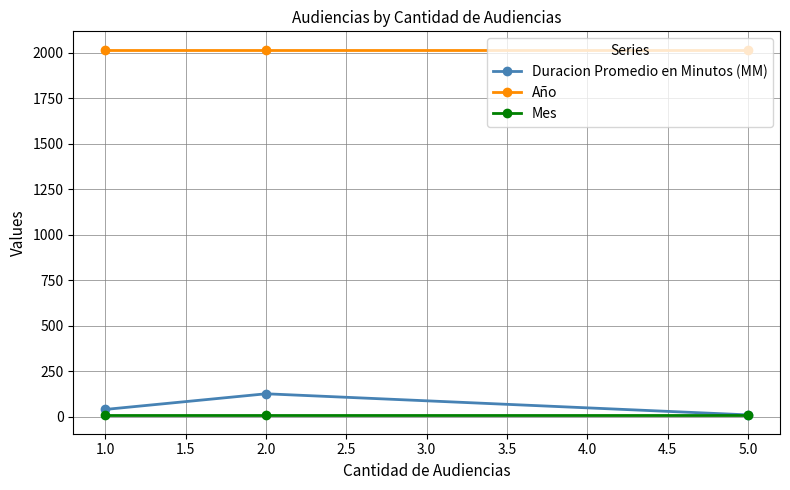

The value of Año at 1.0 is 2017. True or false?

True